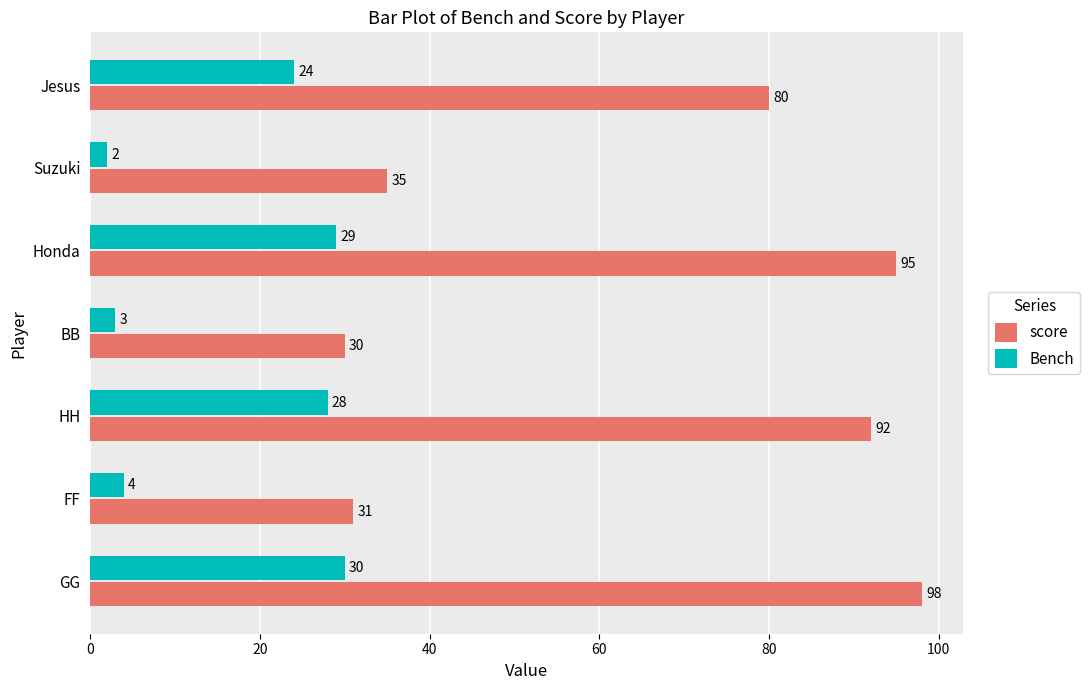

What is the sum of all score values?

461